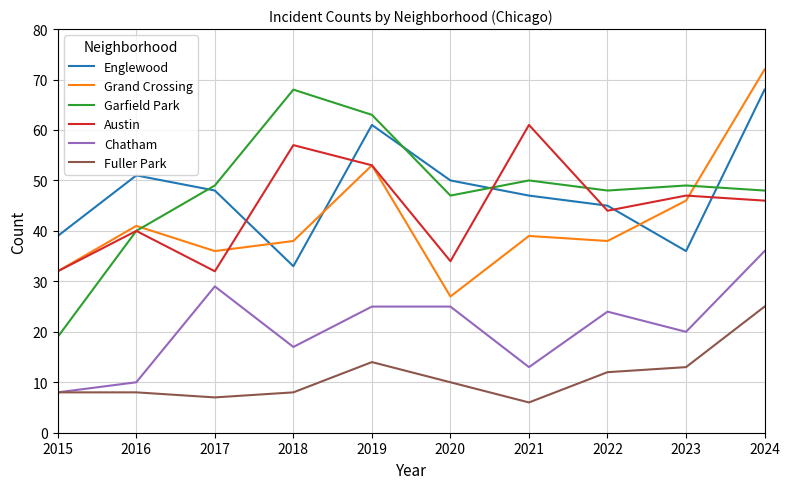

Is the value of Englewood at 2021 greater than the value of Chatham at 2023?

Yes